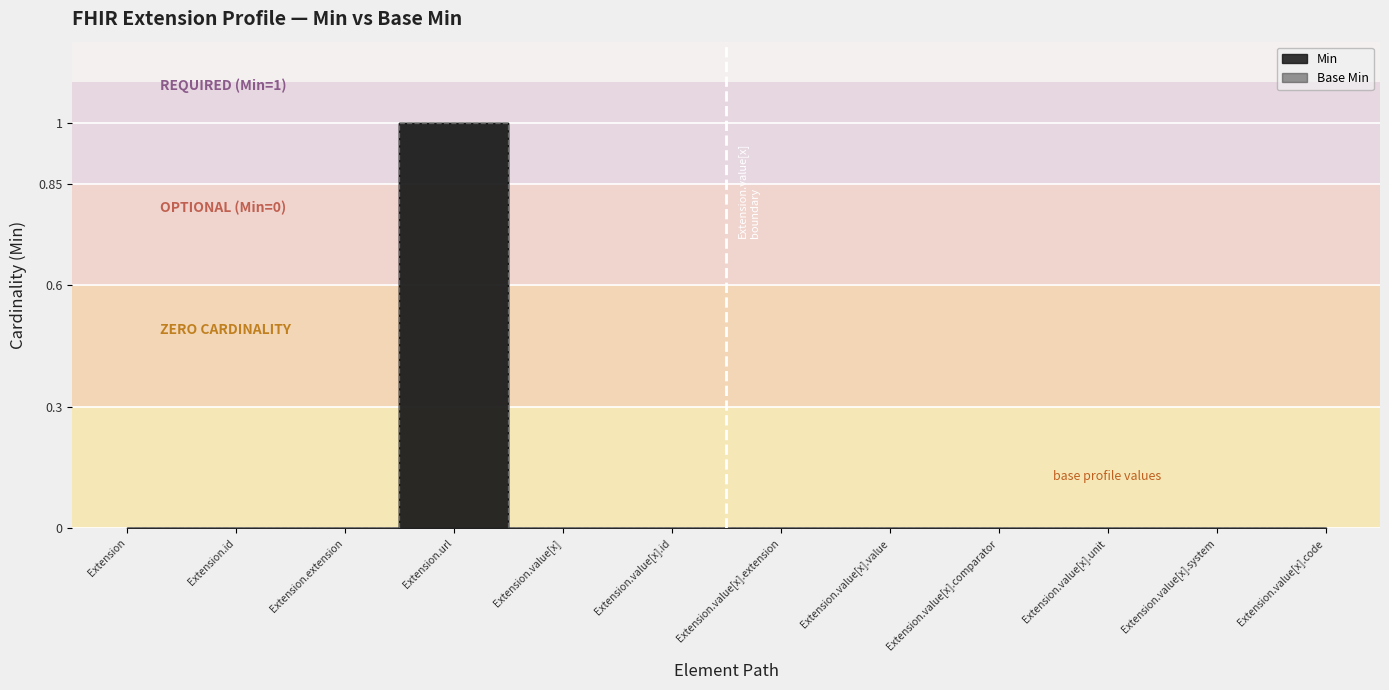

Is this an area chart (filled region under the line)?

No